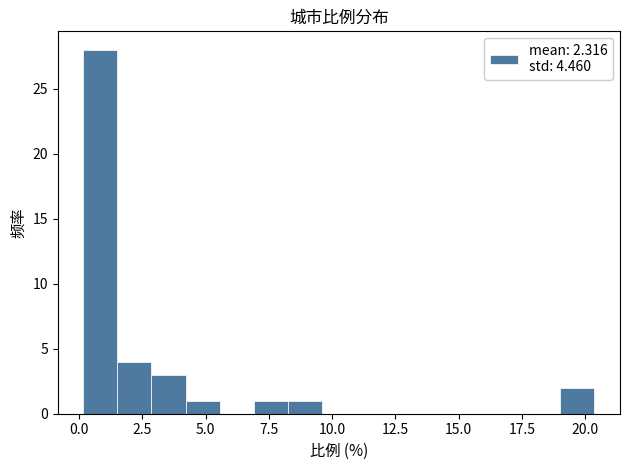

Around what value on the x-axis is the tallest bar? Give the approximate position of its centre, as read against the axis.

1.0